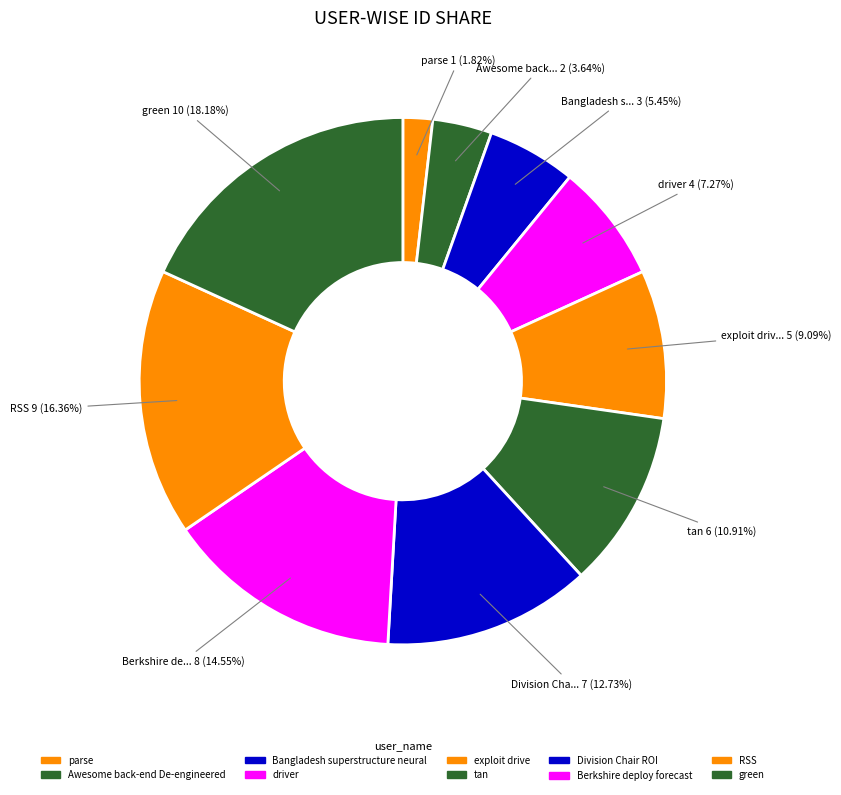

Which category has the biggest portion of the pie?

green